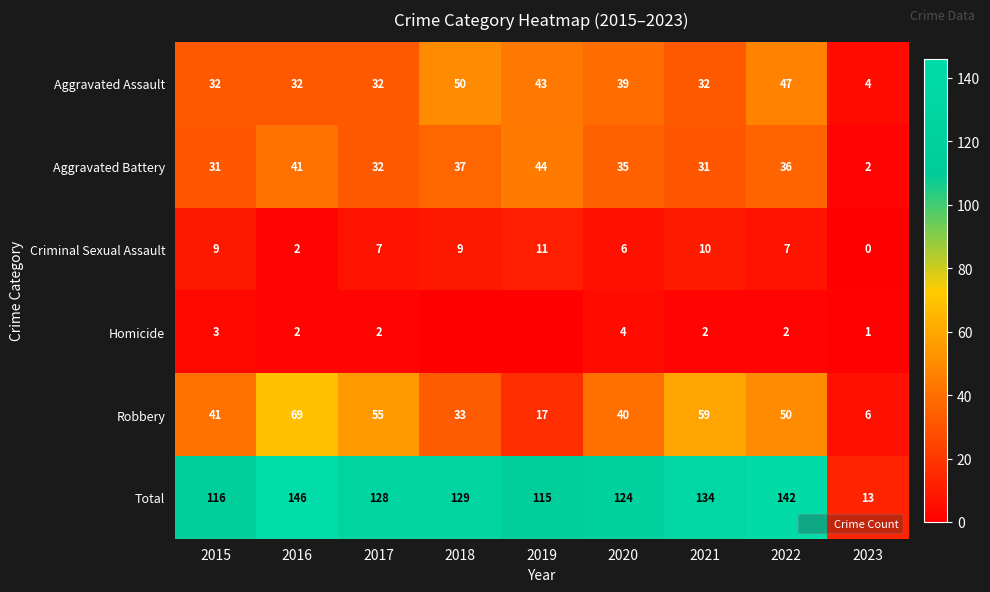

Which series has the largest range (max minus min)?

Total